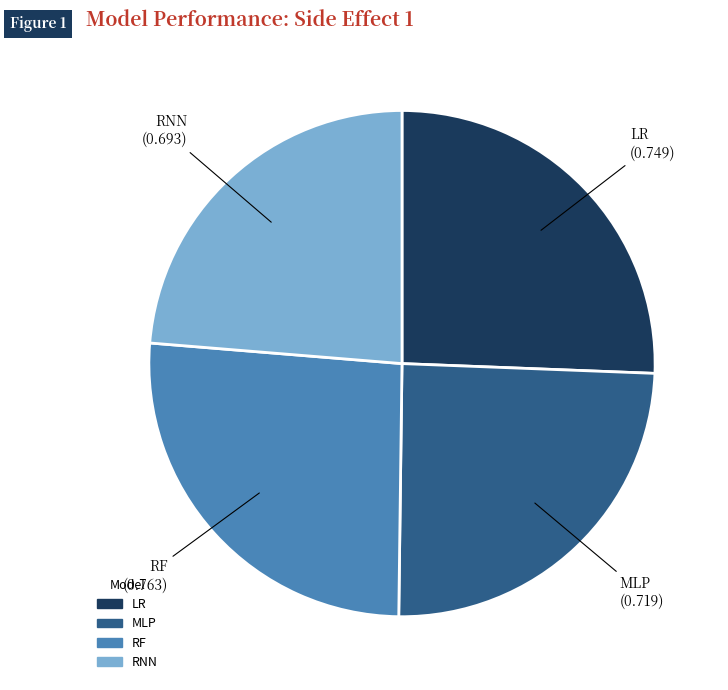

Combined, do LR and RNN account for over 50%?

No